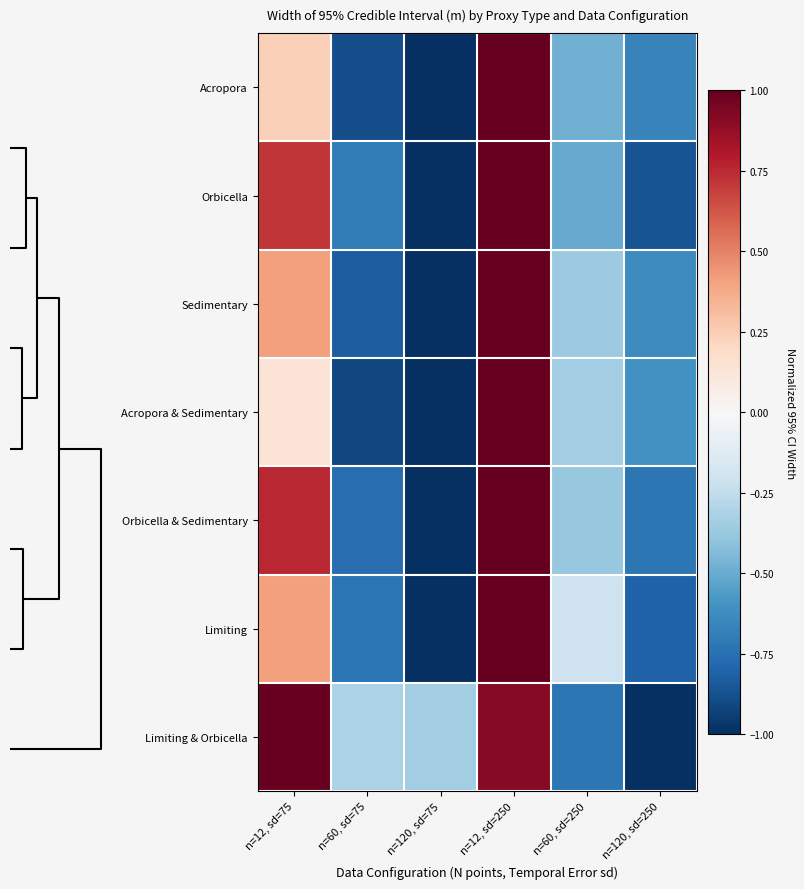

Reading left to right, transcribe all the data shown in this chart.

Acropora: n=12, sd=75=0.2	n=60, sd=75=-0.9	n=120, sd=75=-1.0	n=12, sd=250=1.0	n=60, sd=250=-0.5	n=120, sd=250=-0.7
Orbicella: n=12, sd=75=0.7	n=60, sd=75=-0.7	n=120, sd=75=-1.0	n=12, sd=250=1.0	n=60, sd=250=-0.5	n=120, sd=250=-0.9
Sedimentary: n=12, sd=75=0.4	n=60, sd=75=-0.8	n=120, sd=75=-1.0	n=12, sd=250=1.0	n=60, sd=250=-0.4	n=120, sd=250=-0.6
Acropora & Sedimentary: n=12, sd=75=0.1	n=60, sd=75=-0.9	n=120, sd=75=-1.0	n=12, sd=250=1.0	n=60, sd=250=-0.3	n=120, sd=250=-0.6
Orbicella & Sedimentary: n=12, sd=75=0.8	n=60, sd=75=-0.8	n=120, sd=75=-1.0	n=12, sd=250=1.0	n=60, sd=250=-0.4	n=120, sd=250=-0.7
Limiting: n=12, sd=75=0.4	n=60, sd=75=-0.7	n=120, sd=75=-1.0	n=12, sd=250=1.0	n=60, sd=250=-0.2	n=120, sd=250=-0.8
Limiting & Orbicella: n=12, sd=75=1.0	n=60, sd=75=-0.3	n=120, sd=75=-0.3	n=12, sd=250=0.9	n=60, sd=250=-0.7	n=120, sd=250=-1.0